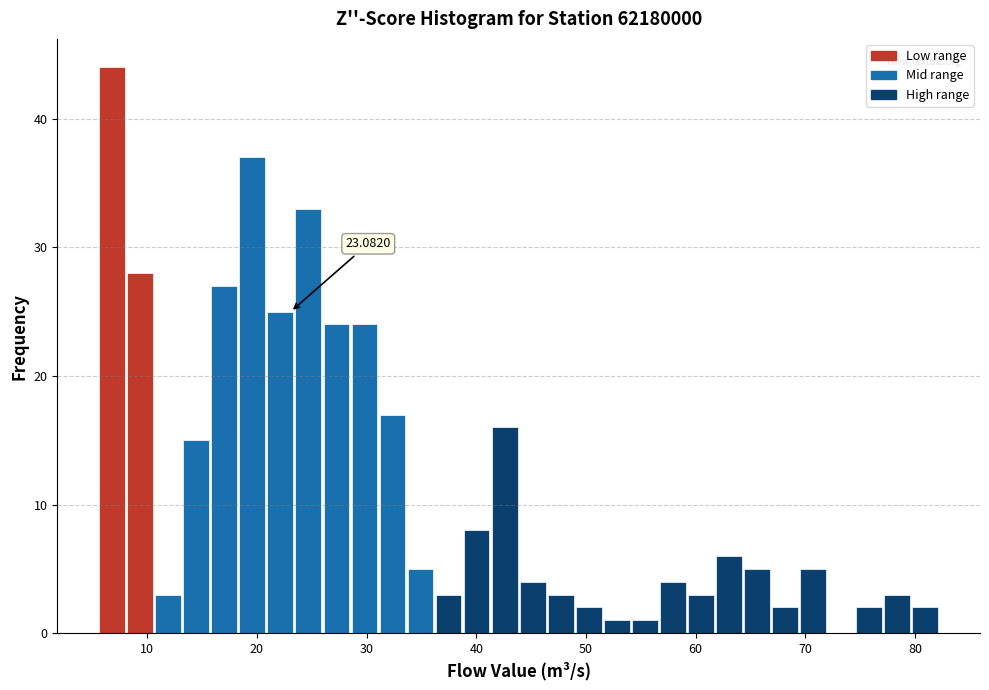

Read against the x-axis, roughly where is the centre of the tallest bar?

7